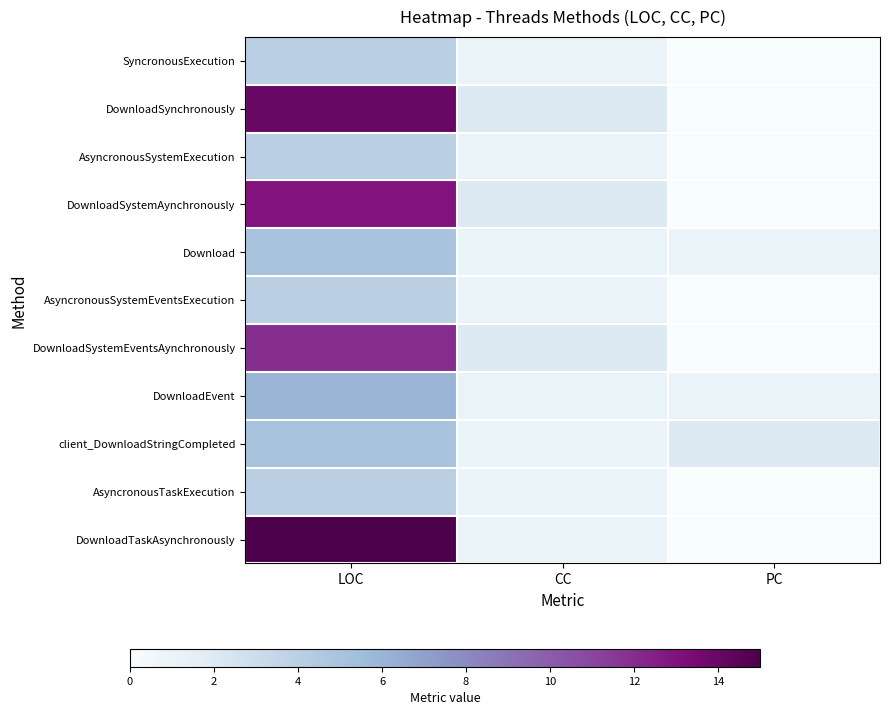

What is the maximum value for DownloadSystemAynchronously?

13